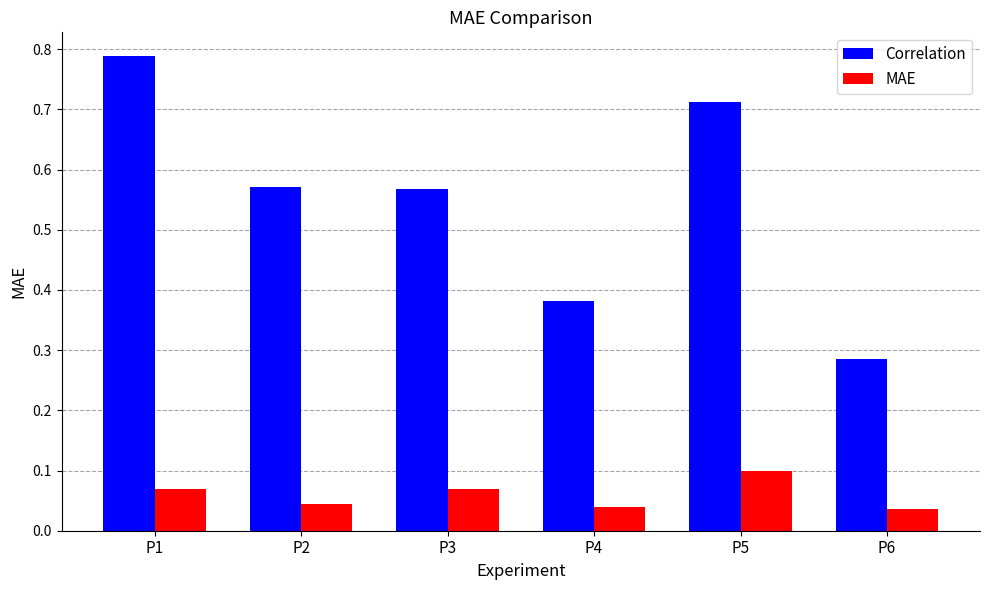

Count the number of categories in the chart.

6